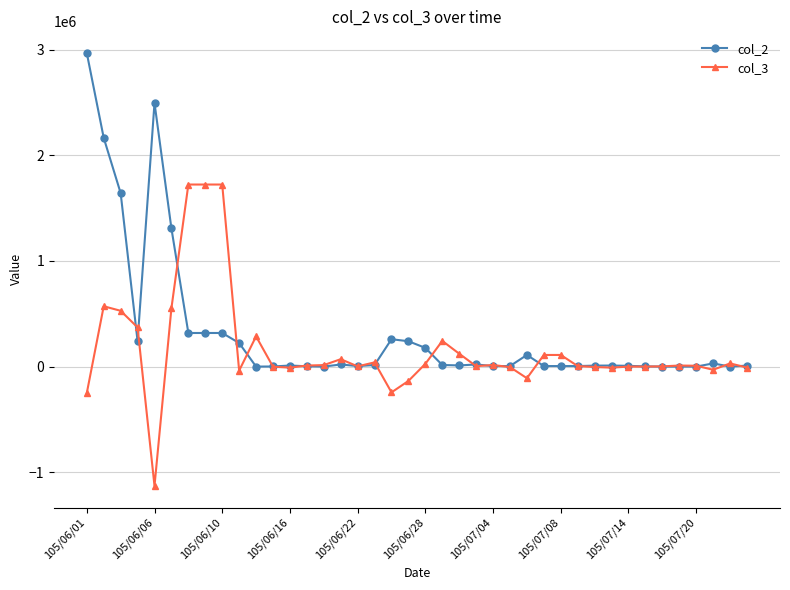

What is the minimum value for col_3?

-1129000